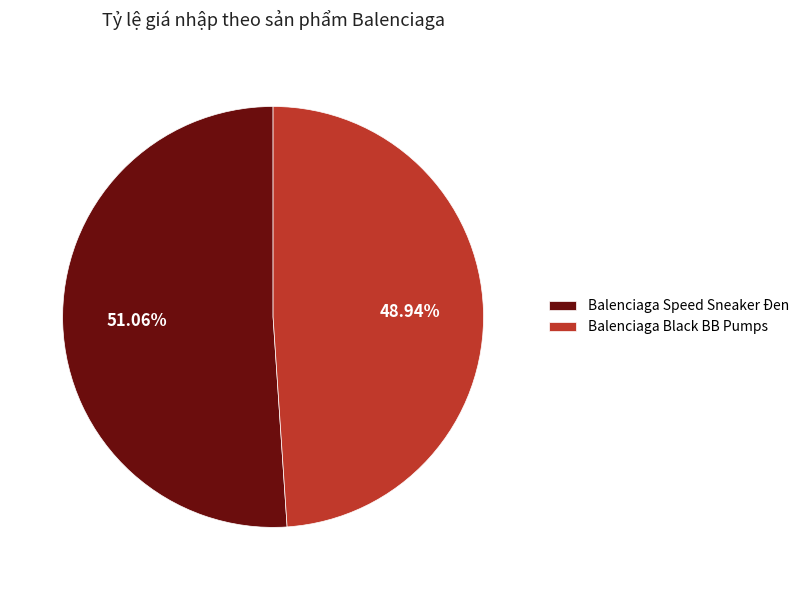

Is the sum of Balenciaga Speed Sneaker Đen and Balenciaga Black BB Pumps greater than half?

Yes